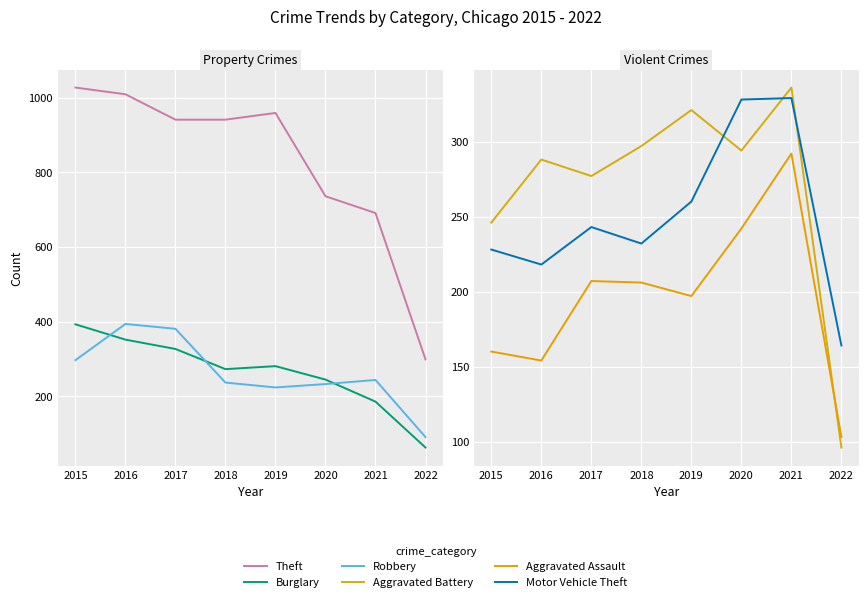

Where is Aggravated Battery nearest to the value 216?

2015